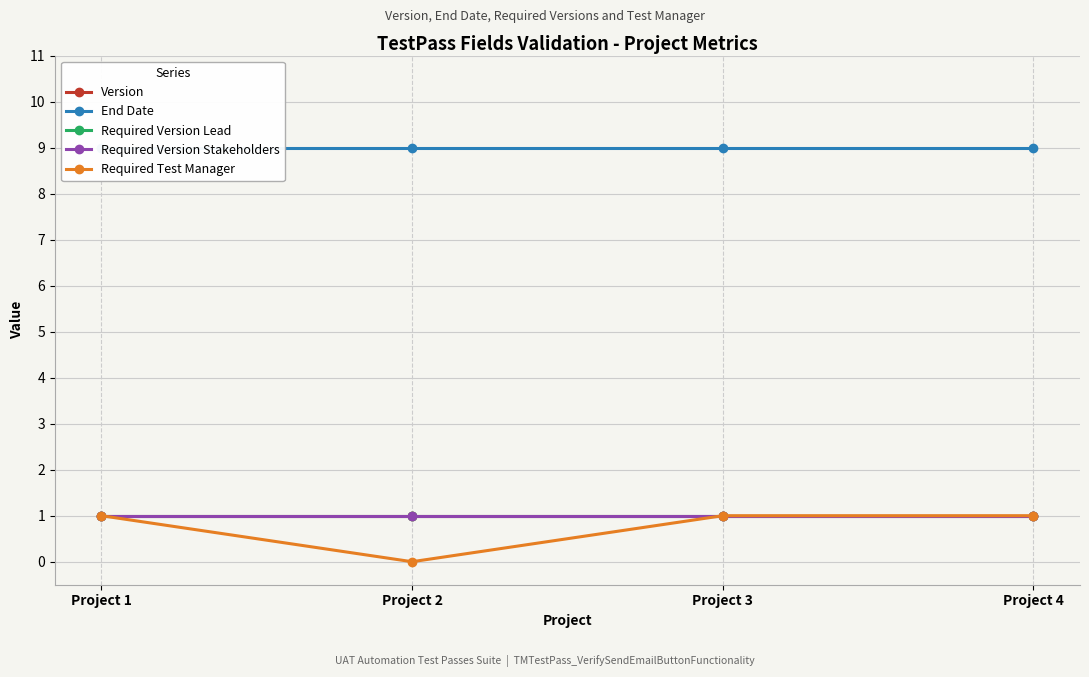

At which label is Required Test Manager closest to 0?

Project 2